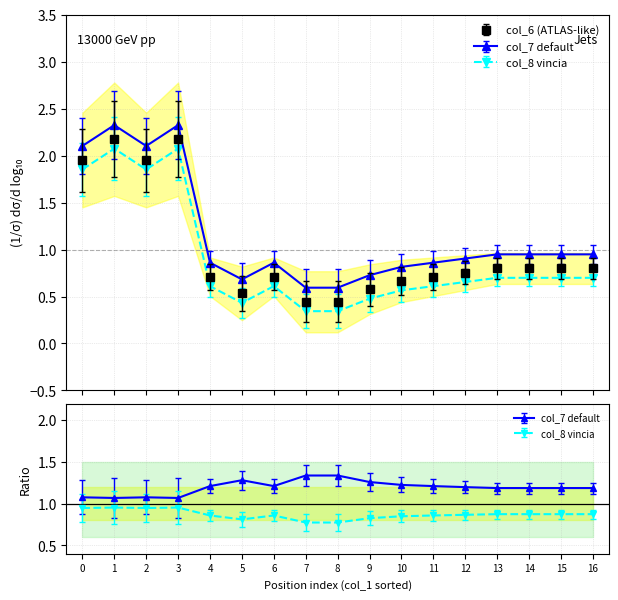

True or false: col_6 and col_7 intersect in this chart.

False